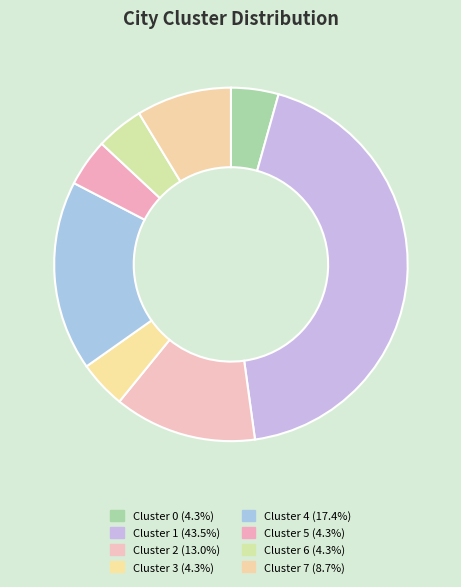

To the nearest percent, what is the difference between the largest and smallest slice percentages?

39%